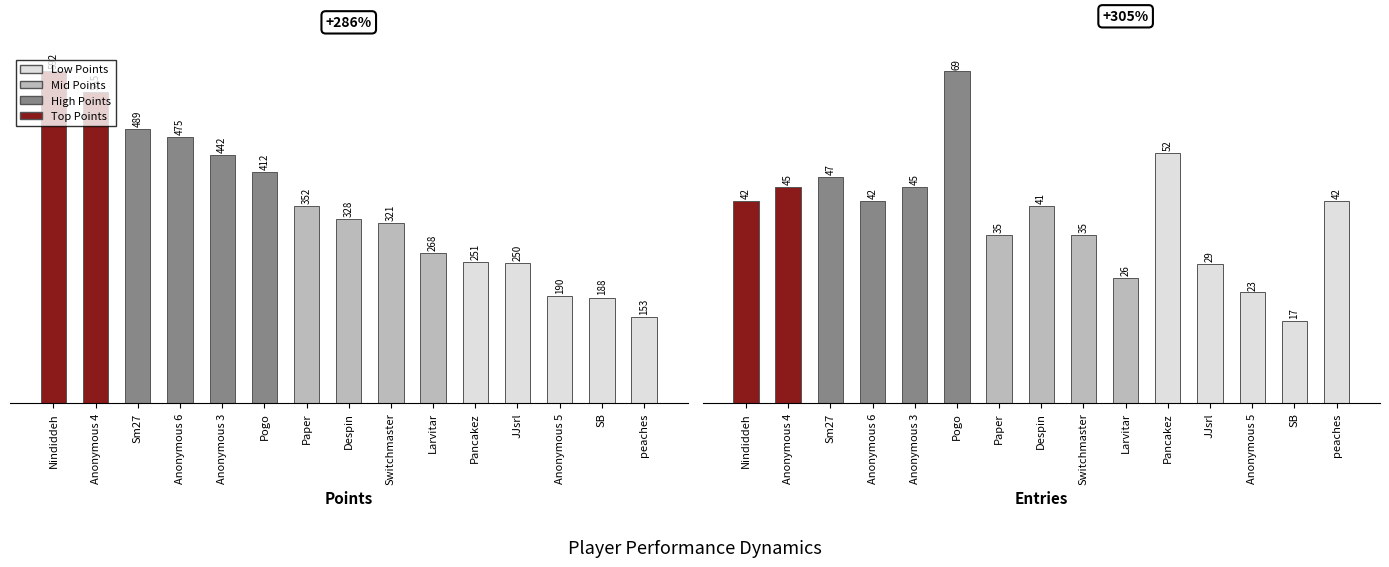

At how many categories does at least one series exceed 378?

6